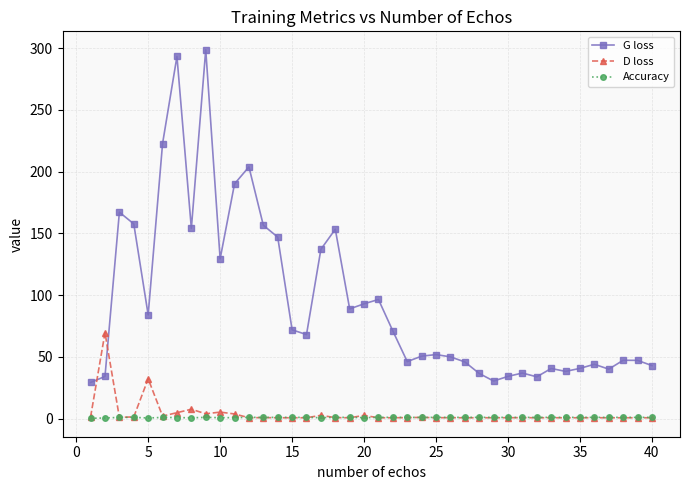

Which series has the largest total across all categories?

G loss